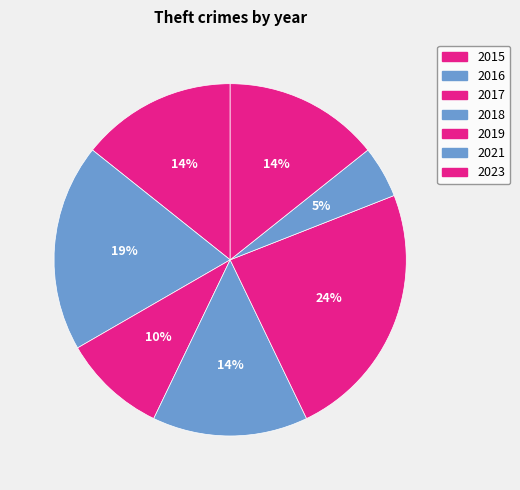

Approximately how many times larger is the value at 2019 compared to 2023?

1.7